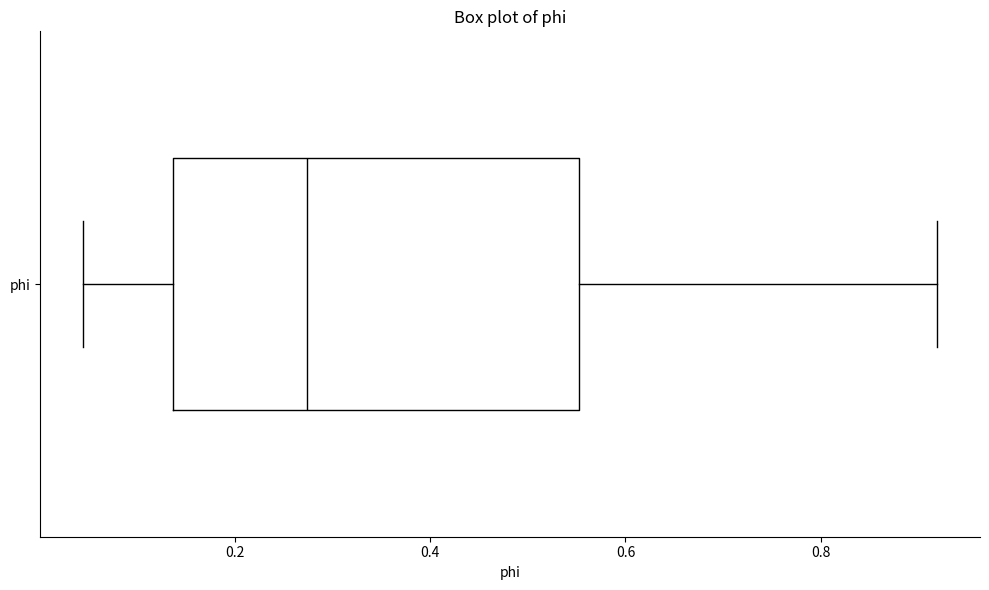

Read this box plot against the x-axis: the position of the median line, the range covered by the box, and the ends of both whiskers. The values are not printed on the chart, so give them approximately, as read against the axis.

median 0.28, box 0.14 to 0.56, whiskers 0.04 to 0.92